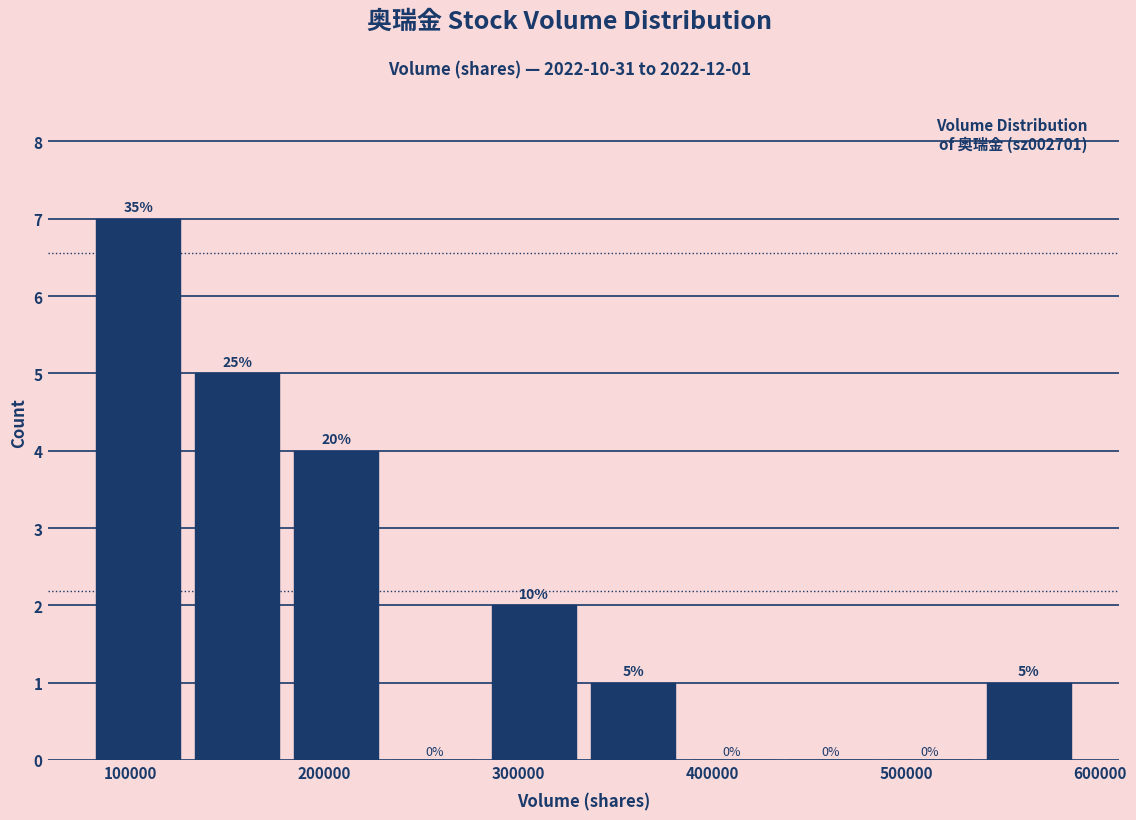

Over which range of the x-axis is the bar tallest?

80000 to 130000